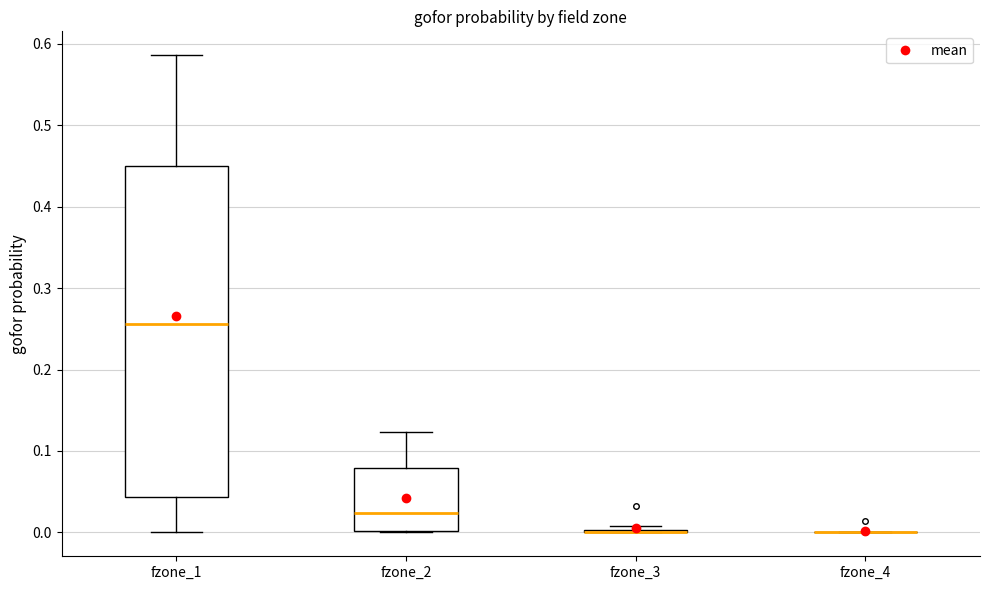

Comparing the boxes themselves (not the whiskers), which one is the tallest?

fzone_1